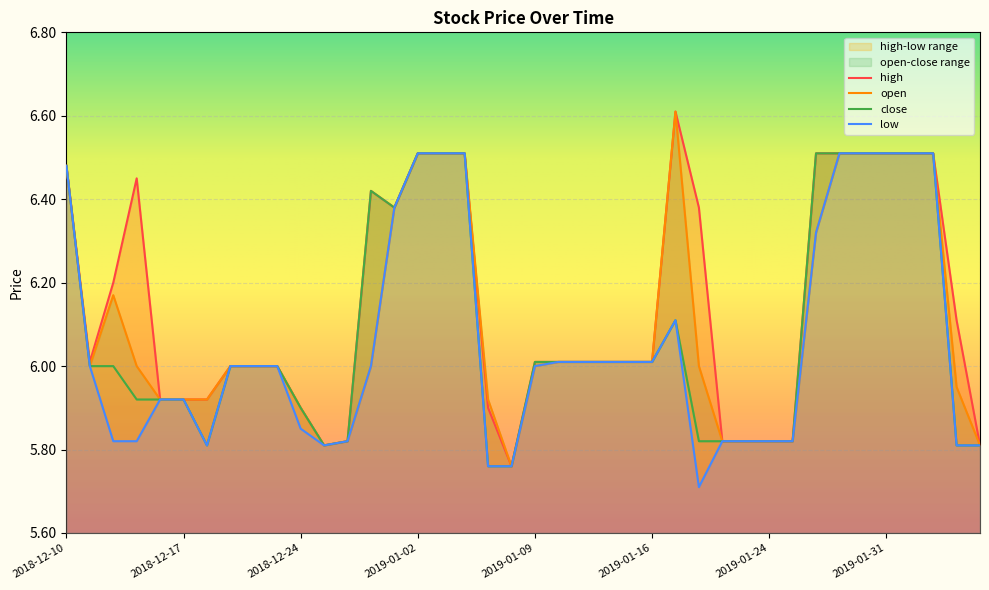

The low series shows 8.5 at 2018-12-12. True or false?

False